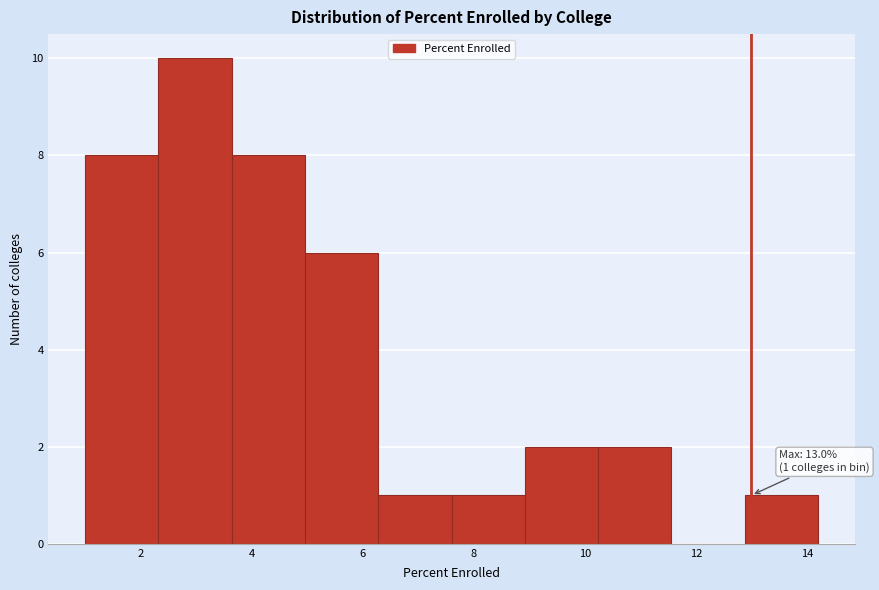

Which range on the x-axis has the tallest bar?

2.32 to 3.64